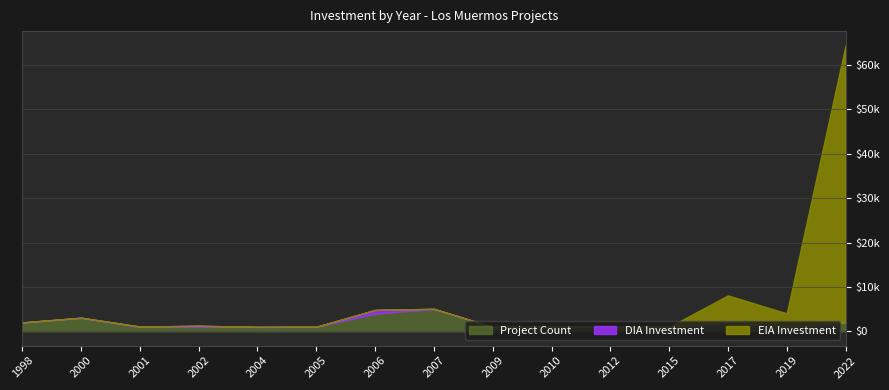

What are all the series names shown in the legend?

Project Count, DIA Investment, EIA Investment